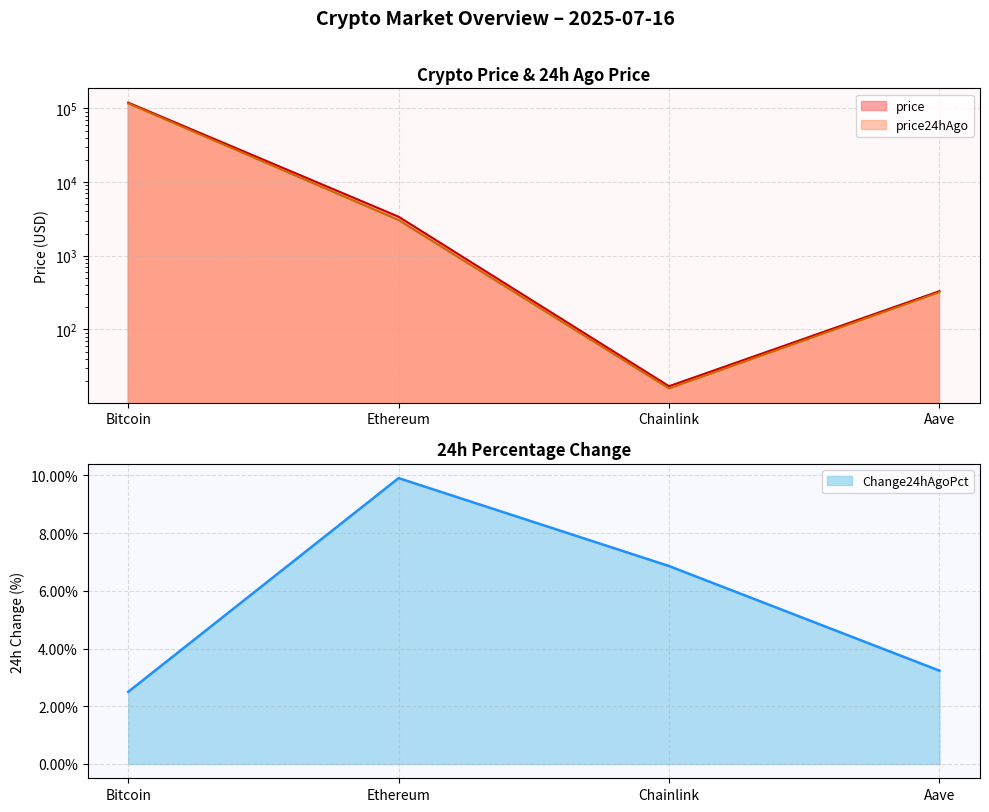

What is the difference between the Change24hAgoPct values at Ethereum and Bitcoin?

0.1